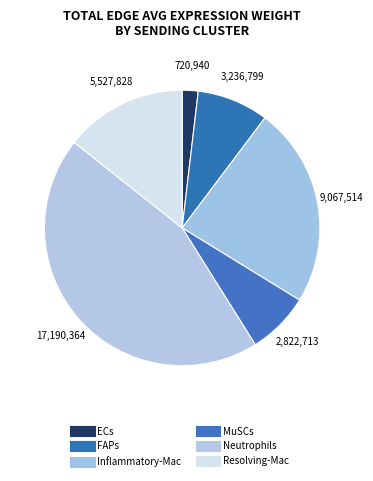

To the nearest percent, what is the average slice percentage?

17%